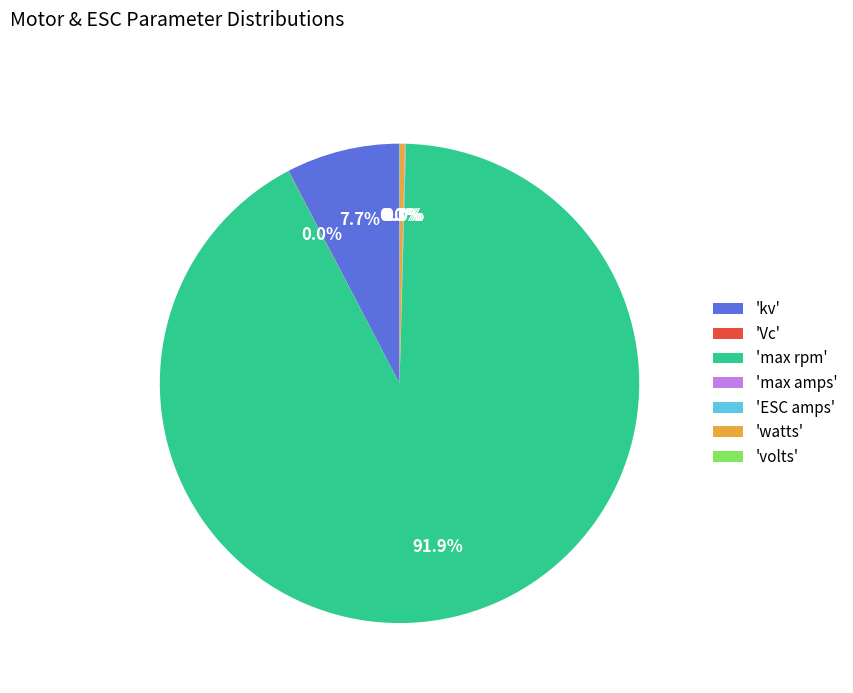

Is the sum of 'kv' and 'watts' greater than half?

No